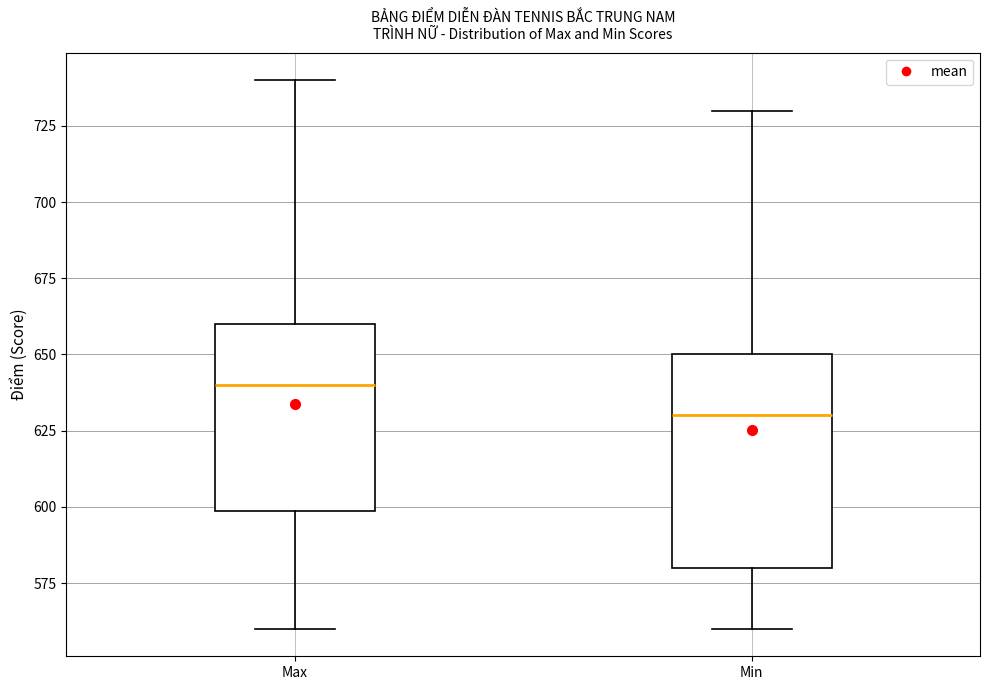

Reading left to right, transcribe this box plot: for each box, give where its median line is, the range the box spans, and where its two whiskers end, as read against the y-axis. The values are not printed on the chart, so give them approximately, as read against the axis.

Max: median 640, box 600 to 660, whiskers 560 to 740
Min: median 630, box 580 to 650, whiskers 560 to 730